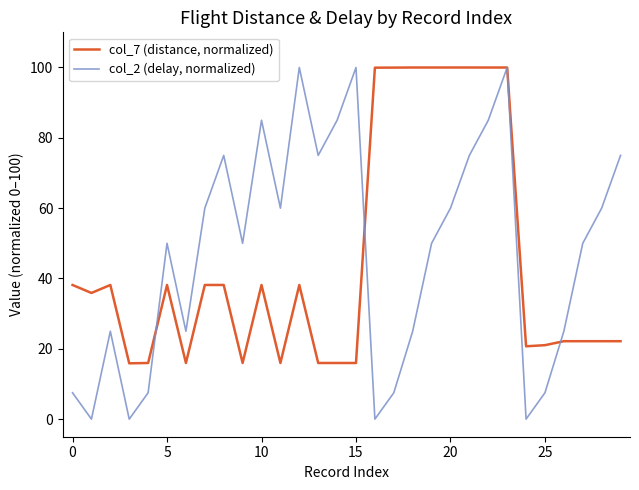

True or false: col_2 (delay, normalized) and col_7 (distance, normalized) intersect in this chart.

True